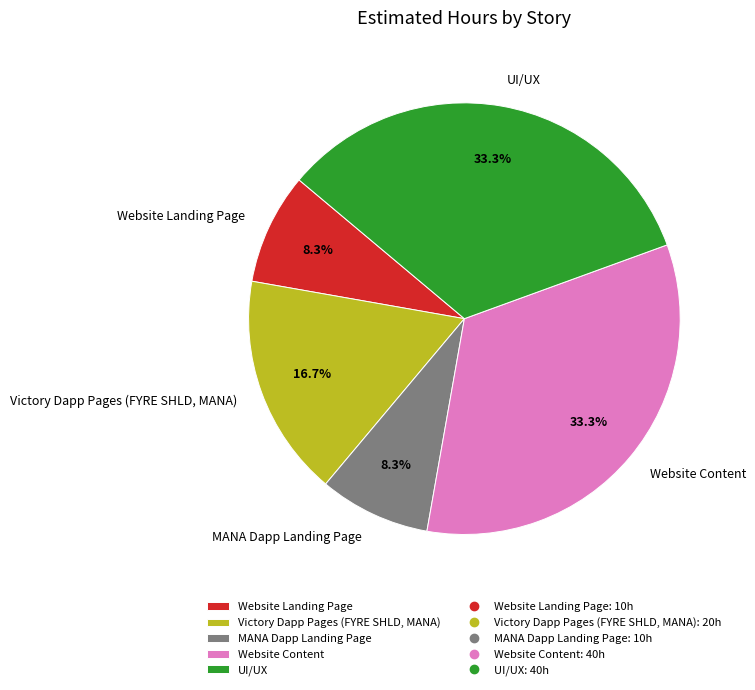

How many slices are in this pie chart?

5